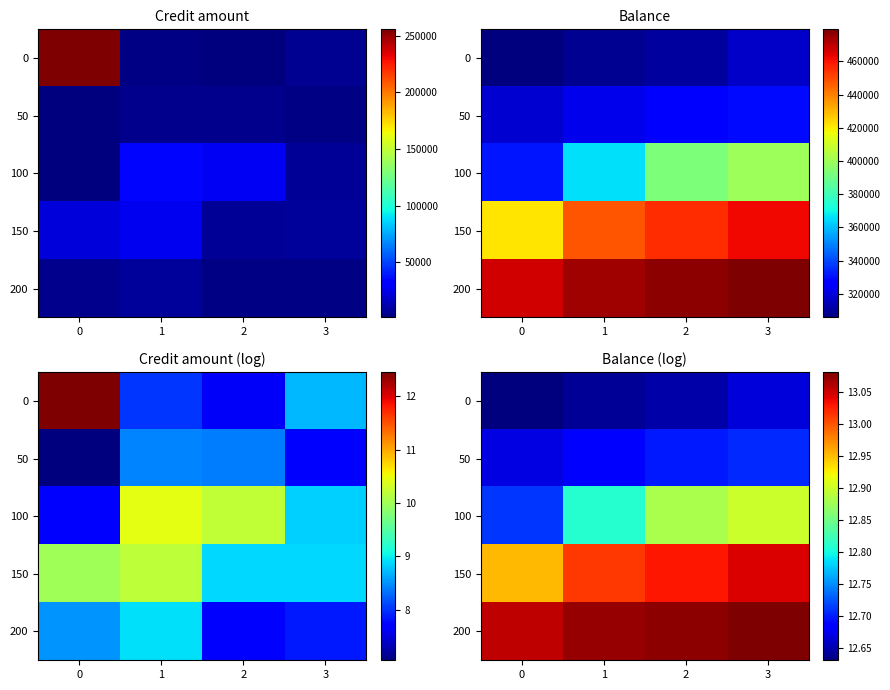

At which label does 200 reach its peak?

3